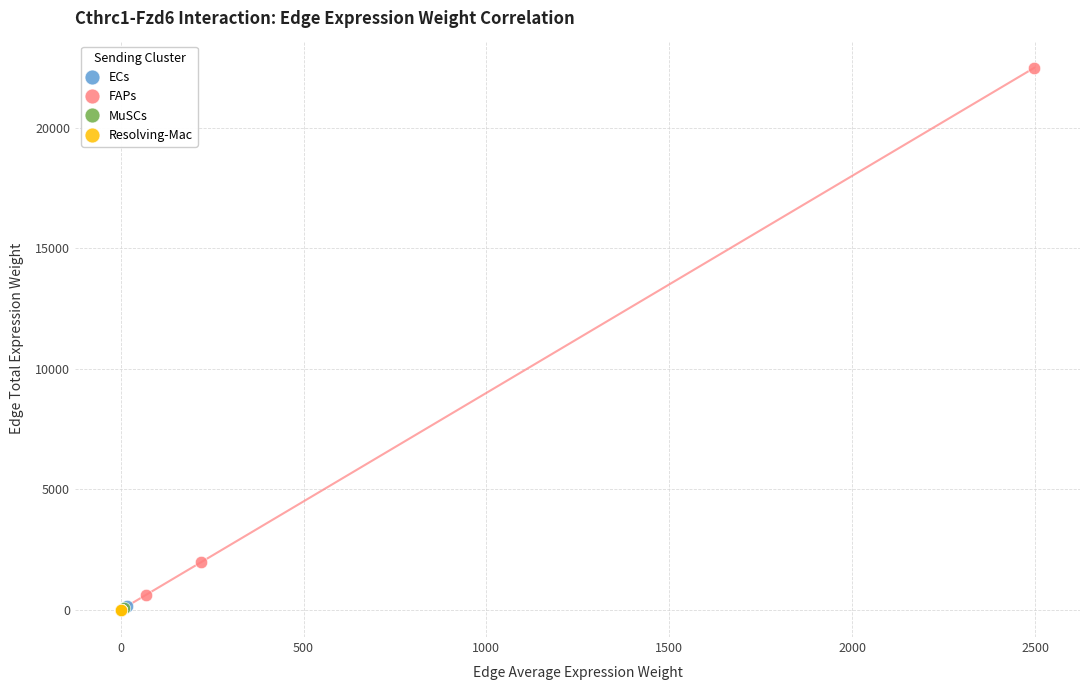

What are all the series names shown in the legend?

ECs, FAPs, MuSCs, Resolving-Mac